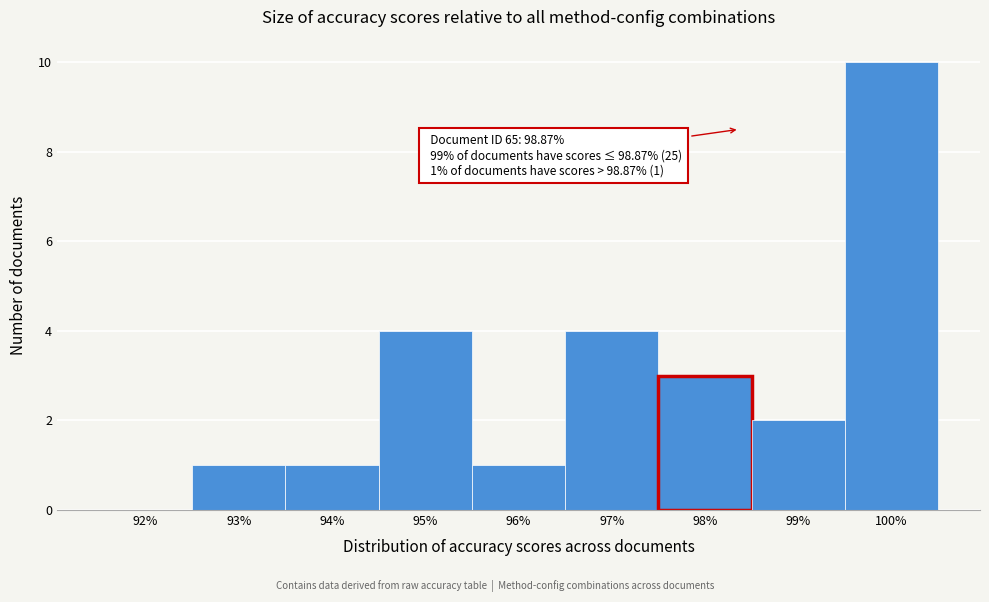

Reading left to right, list all the values displayed in this chart.

92%=0	93%=1	94%=1	95%=4	96%=1	97%=4	98%=3	99%=2	100%=10